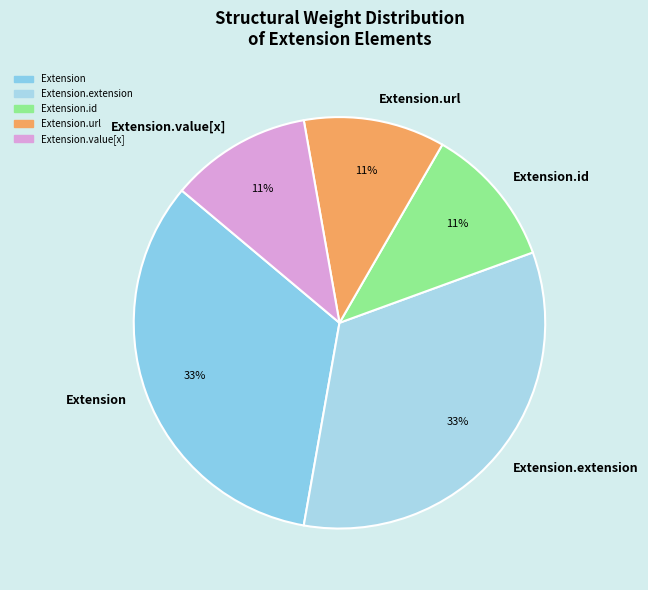

How many segments does this pie chart have?

5